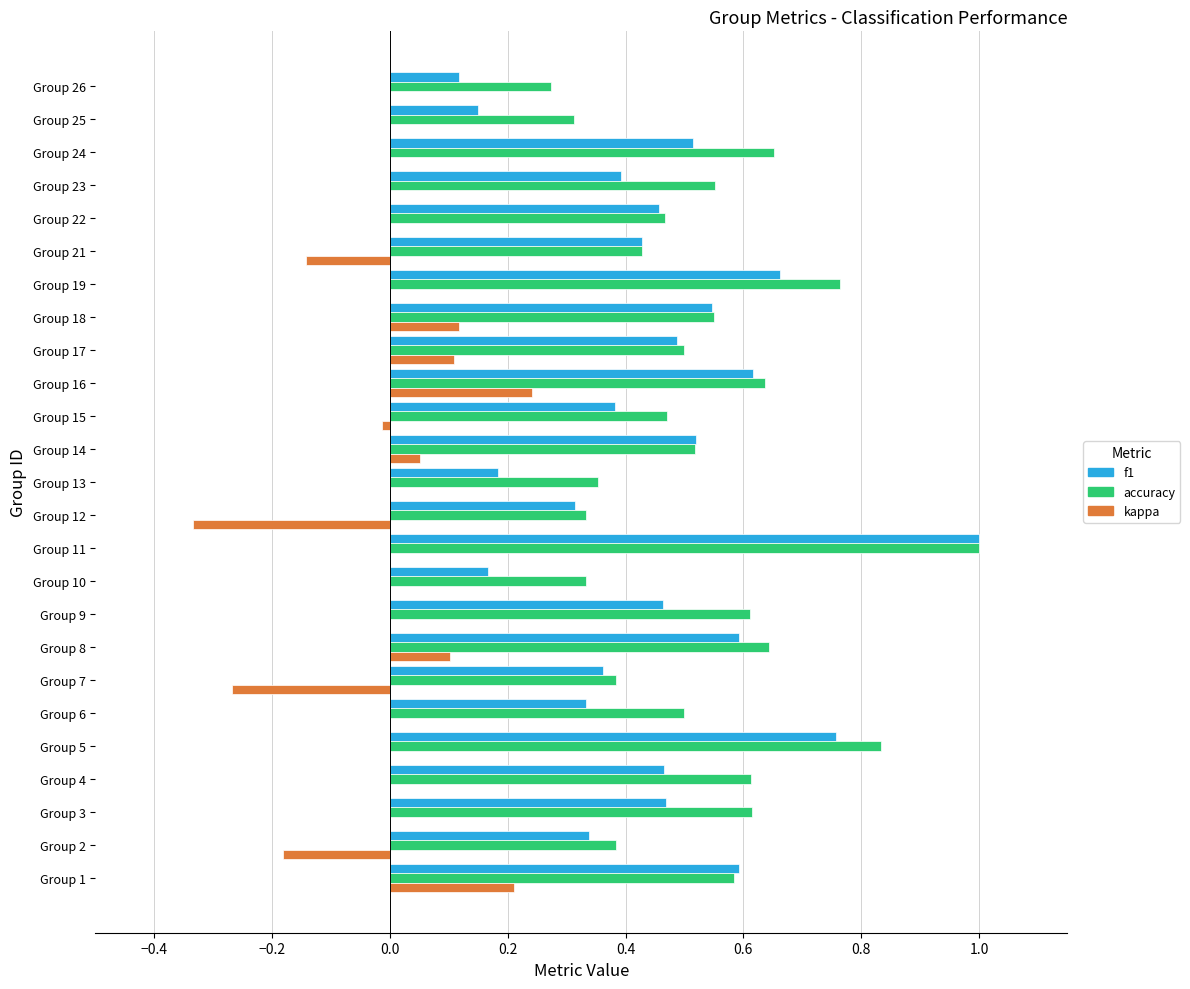

What is the sum of all accuracy values?

13.3